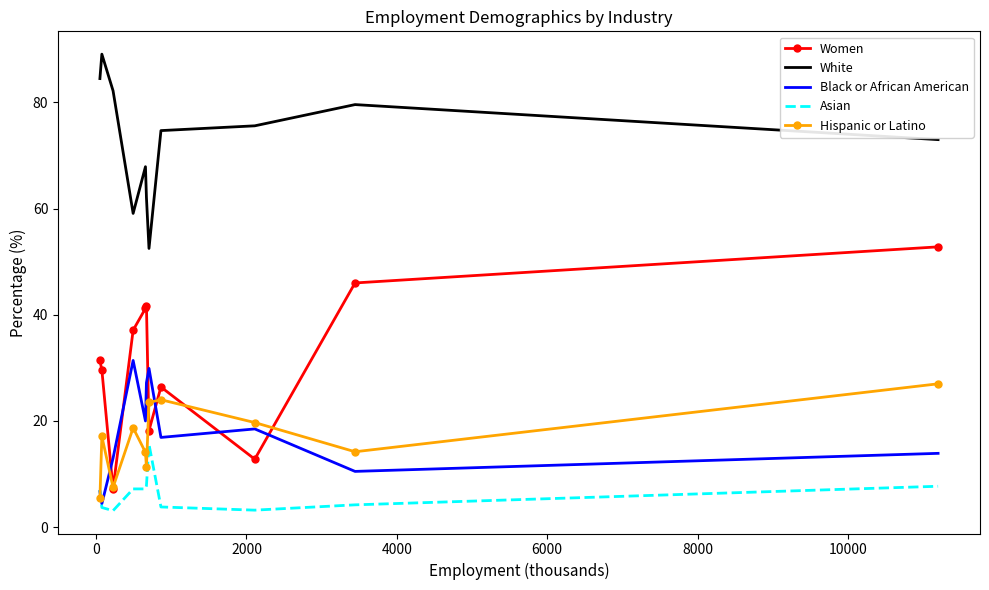

True or false: White and Women intersect in this chart.

False